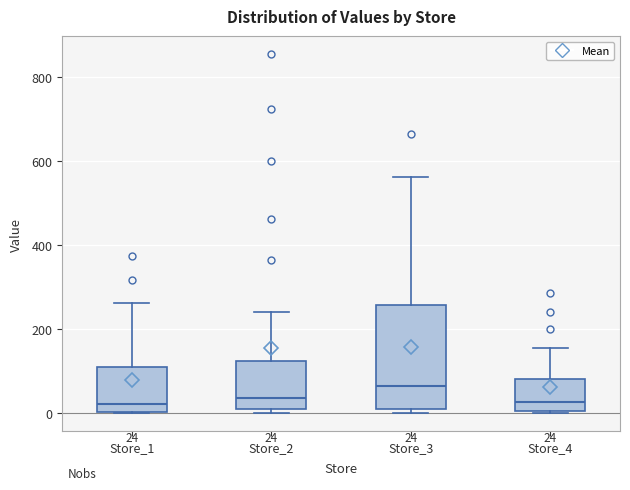

Which box's median line is the highest?

Store_3